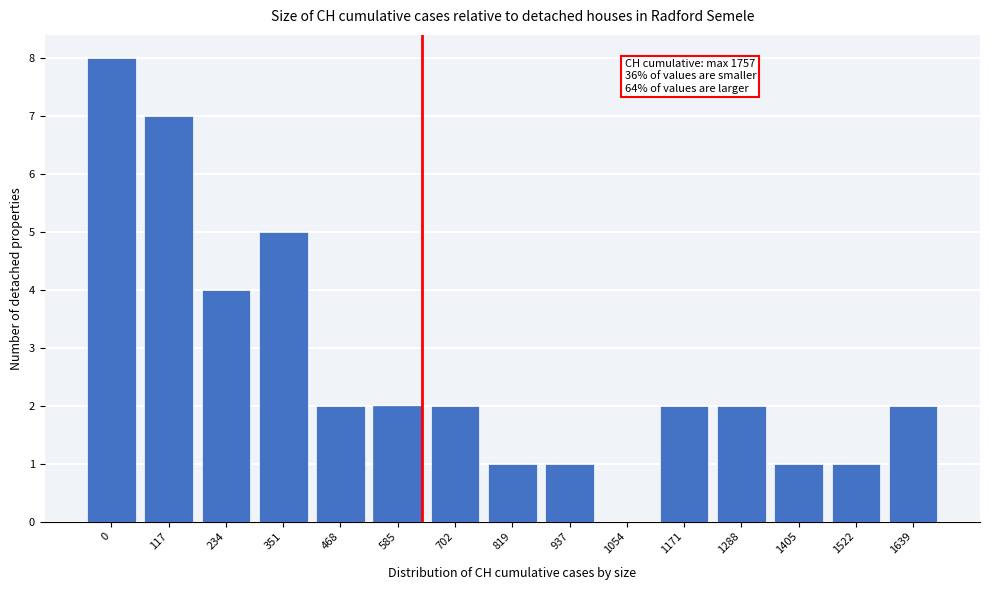

Reading left to right, what are all the values shown in this chart?

0=8	117=7	234=4	351=5	468=2	585=2	702=2	819=1	937=1	1054=0	1171=2	1288=2	1405=1	1522=1	1639=2